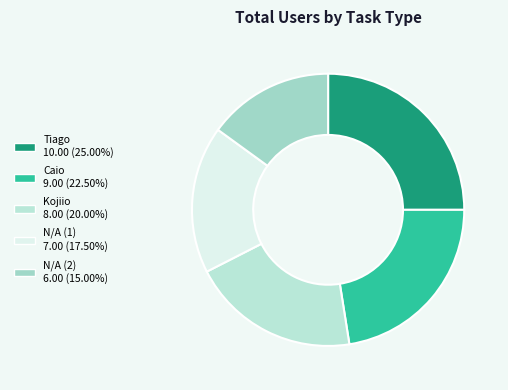

Do N/A (2) and Kojiio together represent more than half of the pie?

No